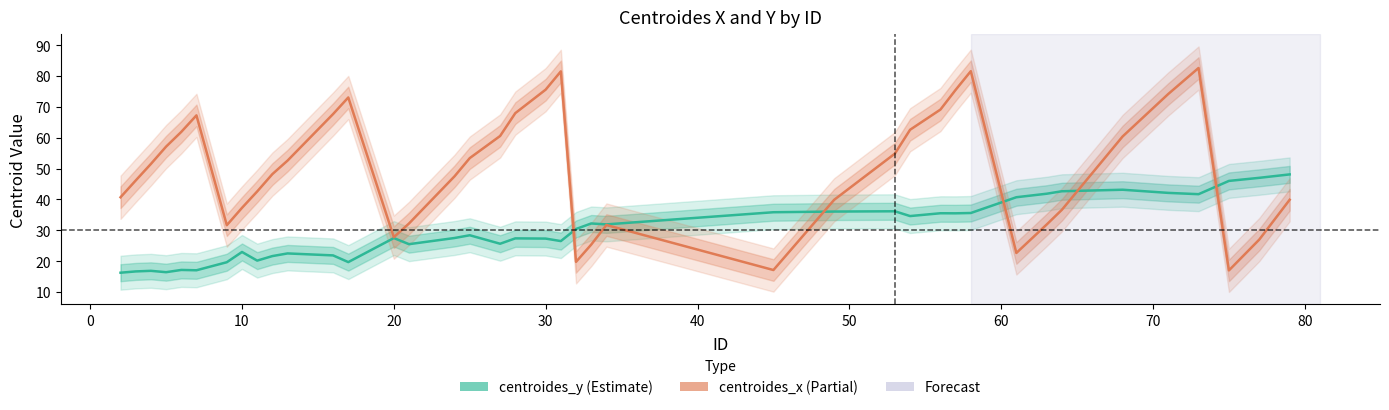

The value of centroides_y at 39 is 32.0. True or false?

False